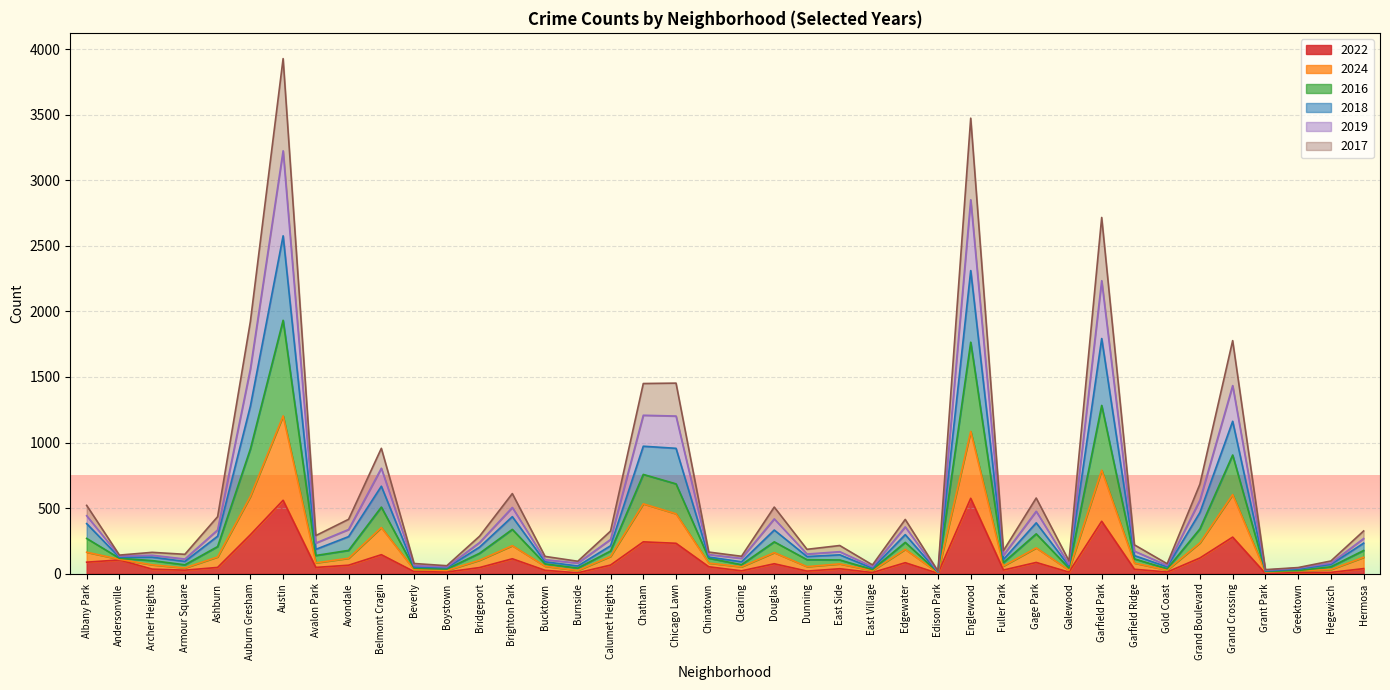

Which has a higher value, Avalon Park or Grant Park?

Avalon Park